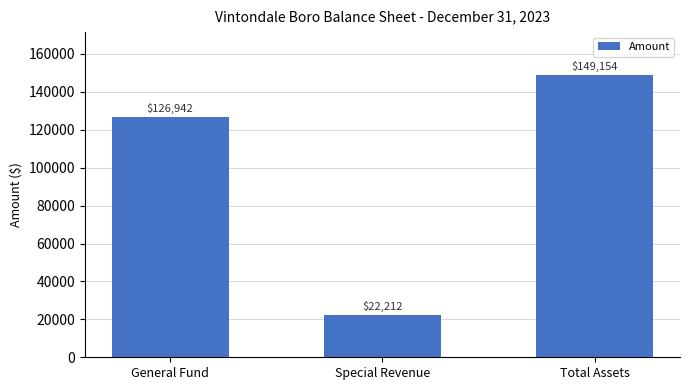

Which label corresponds to the largest value in the chart?

Total Assets